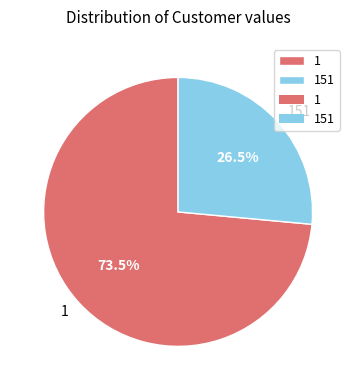

How many segments does this pie chart have?

2